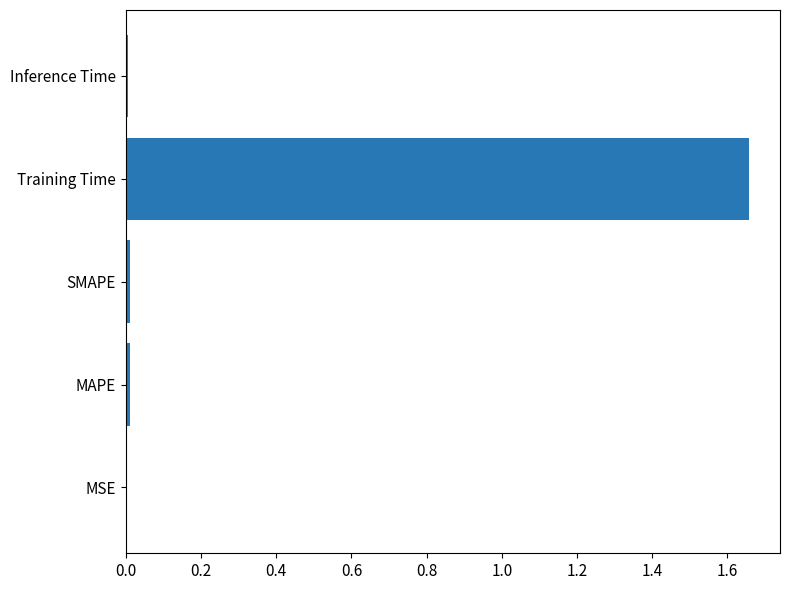

At which category does the chart reach its peak across all series?

Training Time